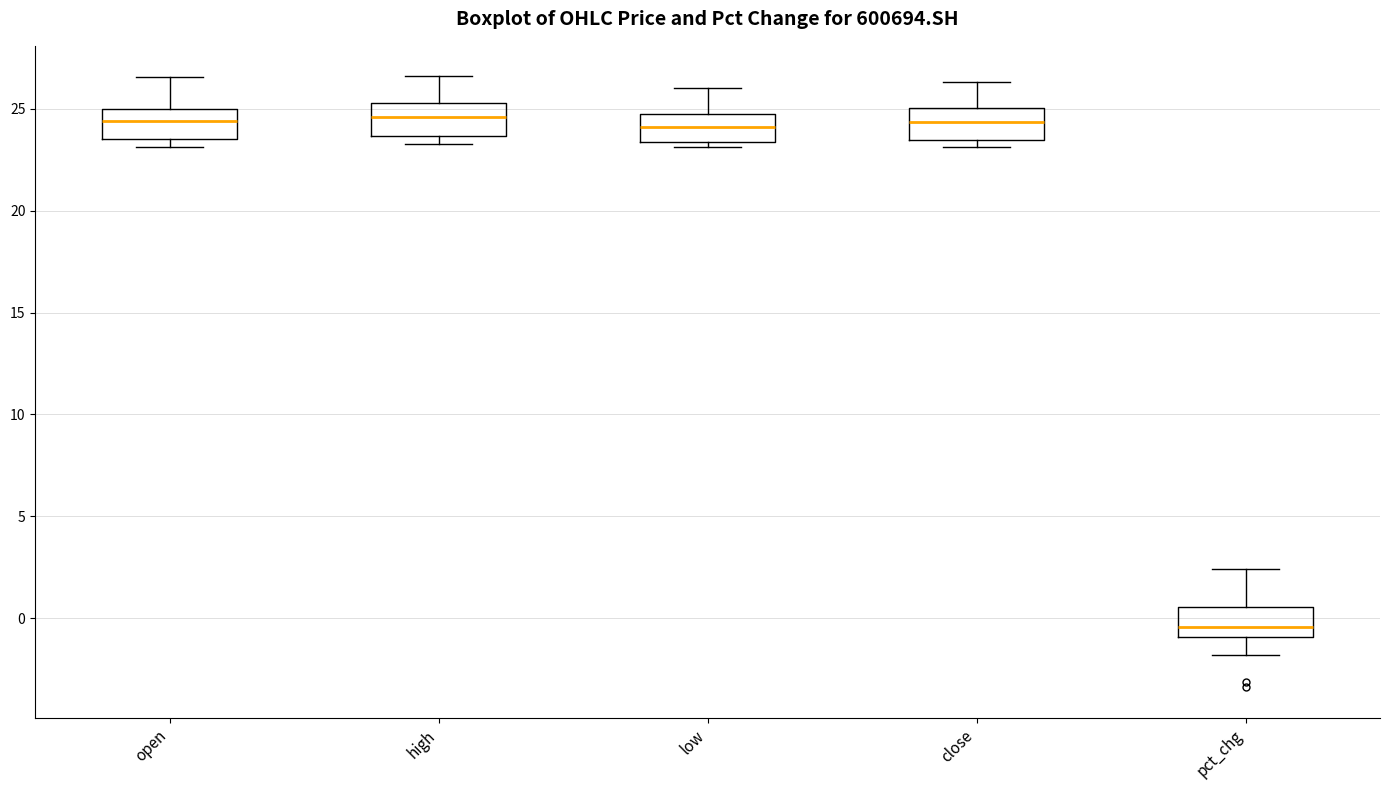

Reading left to right, transcribe this box plot: for each box, give where its median line is, the range the box spans, and where its two whiskers end, as read against the y-axis. The values are not printed on the chart, so give them approximately, as read against the axis.

open: median 24.5, box 23.5 to 25.0, whiskers 23.0 to 26.5
high: median 24.5, box 23.5 to 25.5, whiskers 23.5 (just below the box's lower edge) to 26.5
low: median 24.0, box 23.5 to 25.0, whiskers 23.0 to 26.0
close: median 24.5, box 23.5 to 25.0, whiskers 23.0 to 26.5
pct_chg: median -0.5, box -1.0 to 0.5, whiskers -2.0 to 2.5